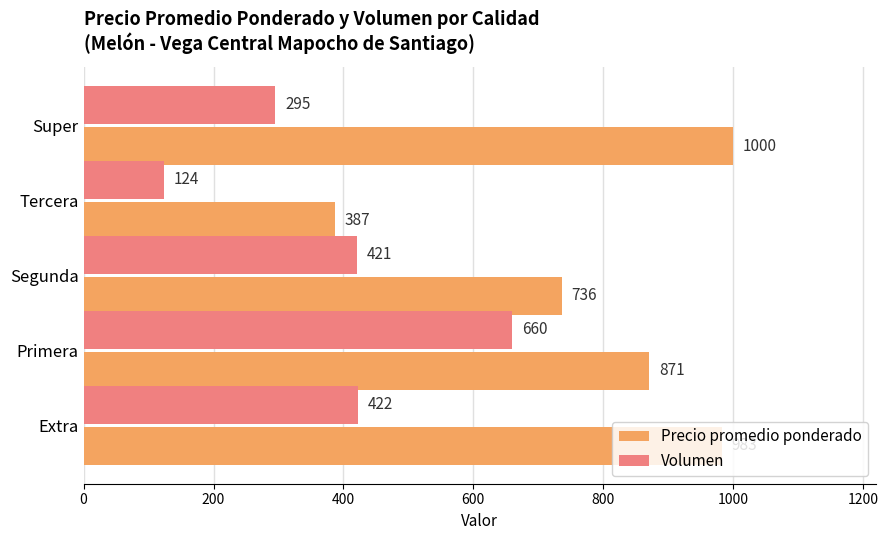

Which series has the widest spread of values?

Precio promedio ponderado